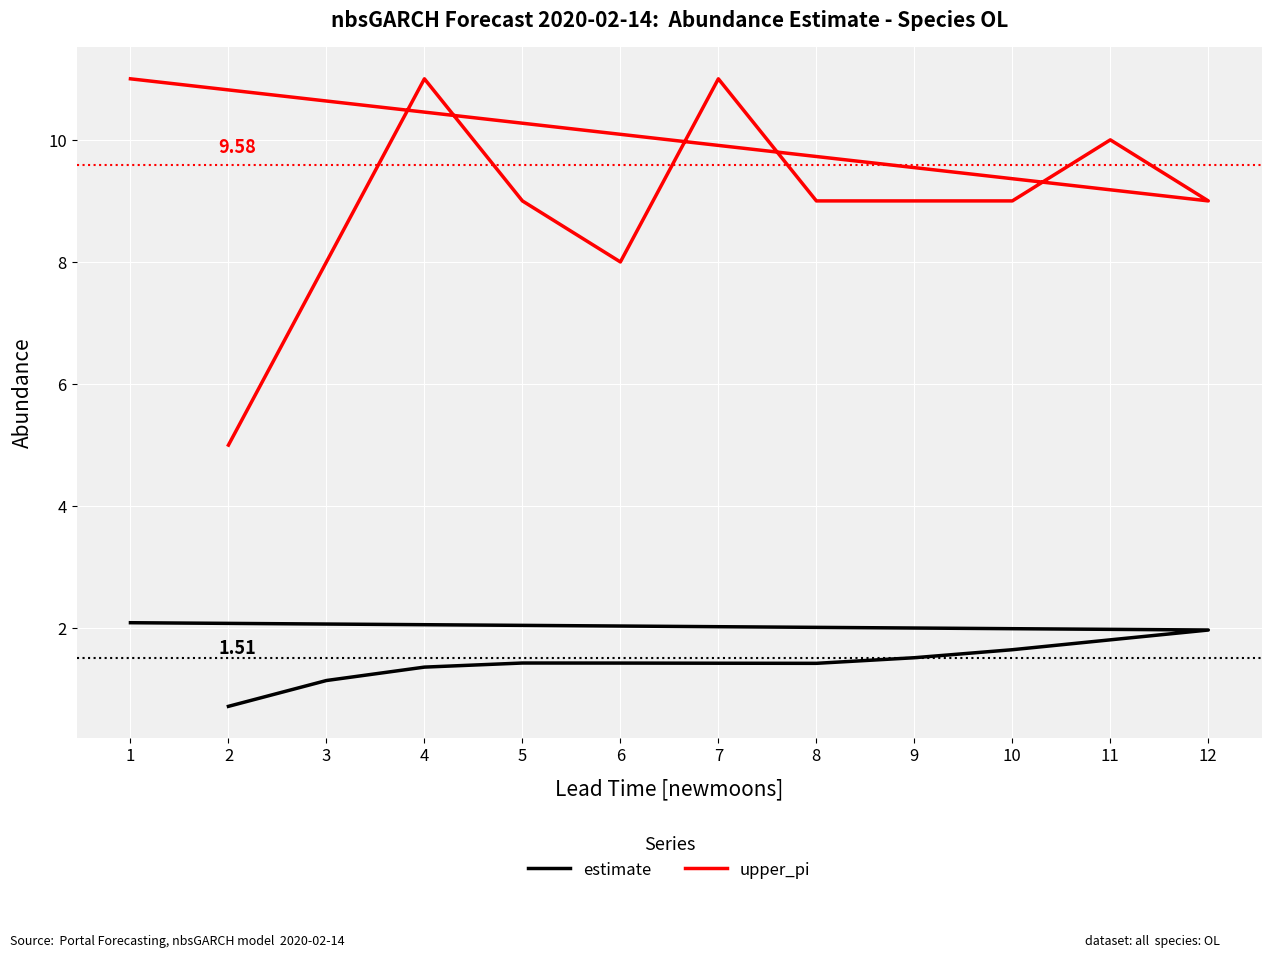

What is the difference between the maximum and second lowest values in the estimate series?

0.9